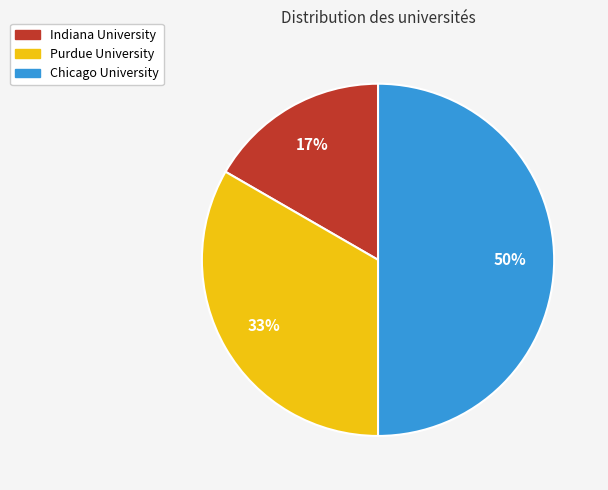

To the nearest percent, what portion does Indiana University represent?

17%